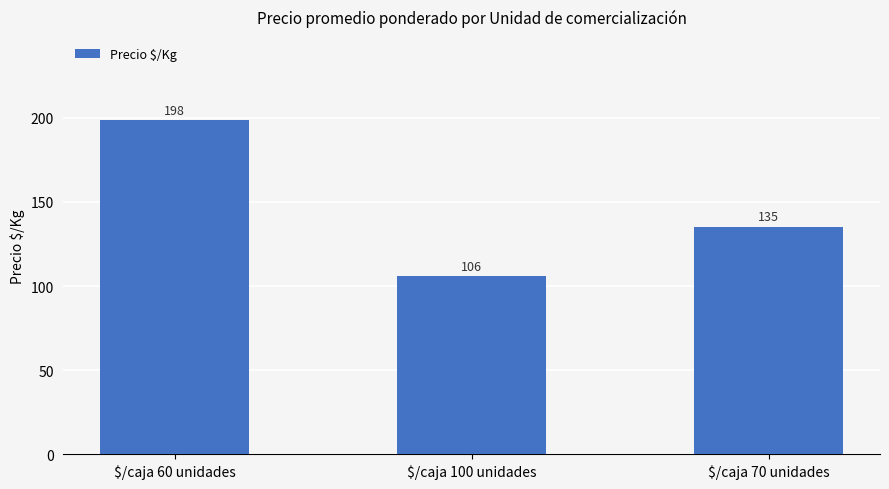

Which label corresponds to the smallest value in the chart?

$/caja 100 unidades